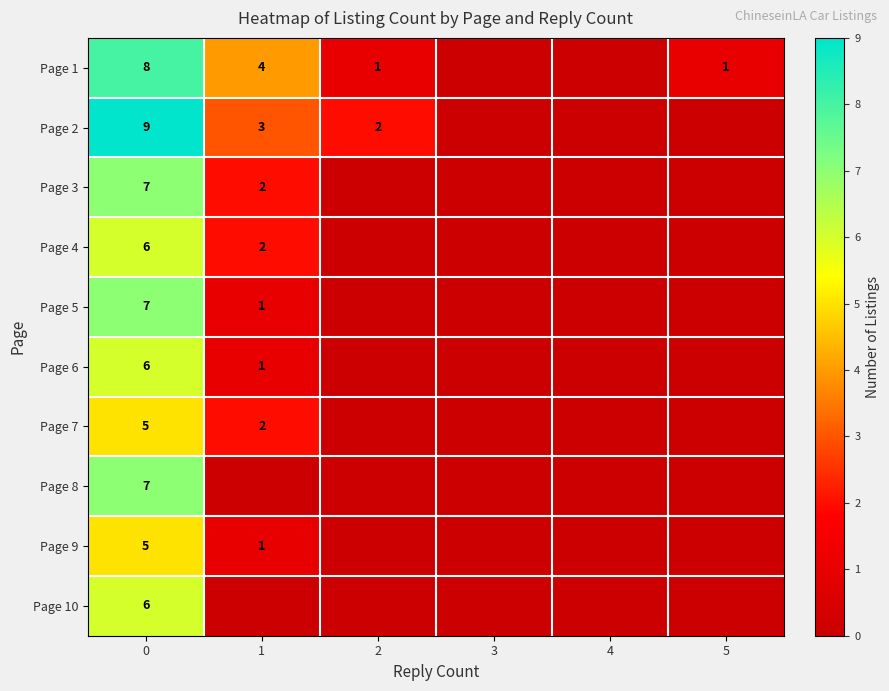

What is the maximum value for Page 8?

7